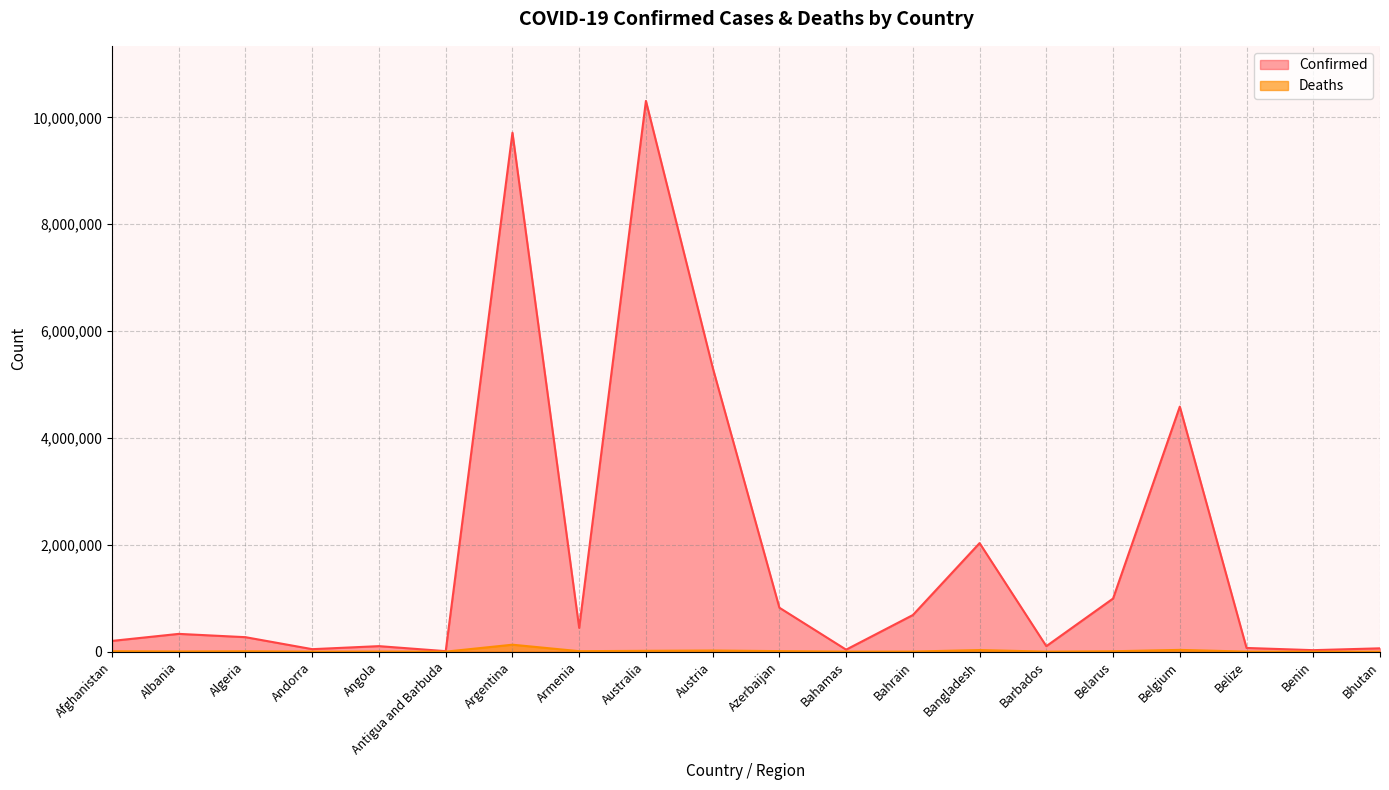

What is the label of the 4th point from the right?

Belgium